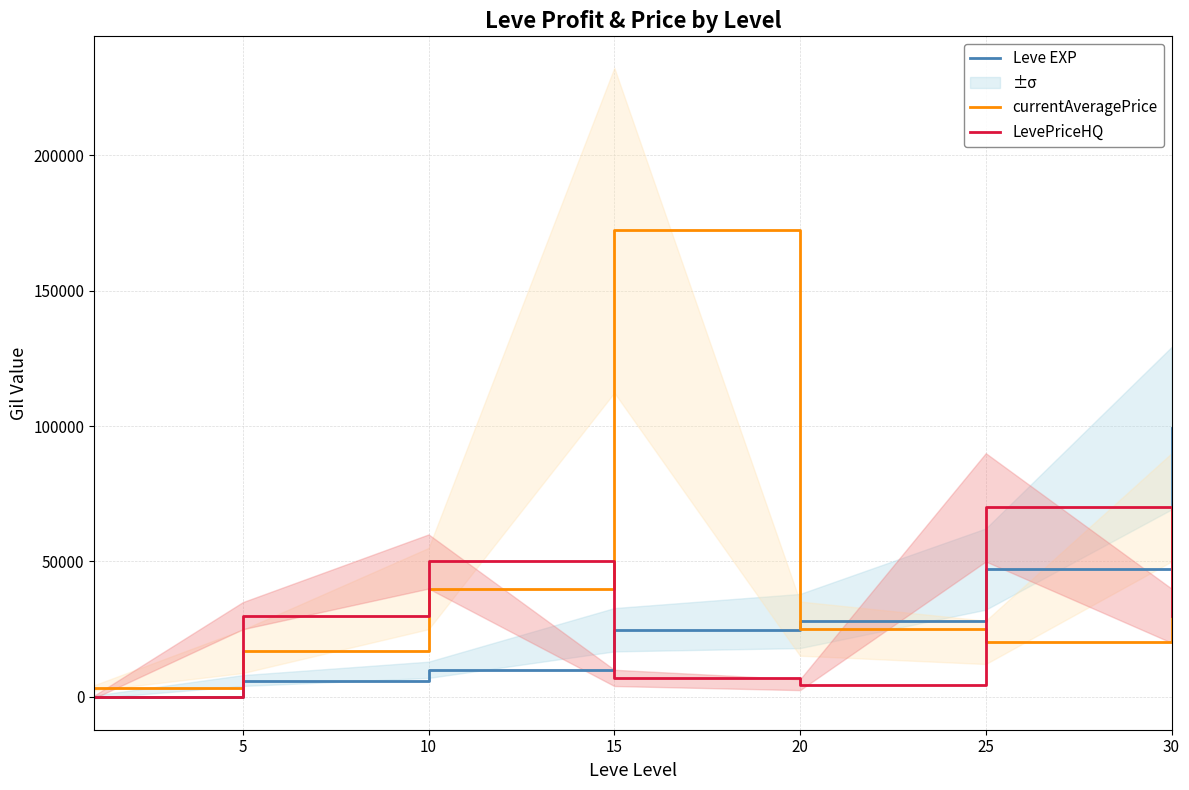

What is the difference between the second highest and second lowest values in the LevePriceHQ series?

45513